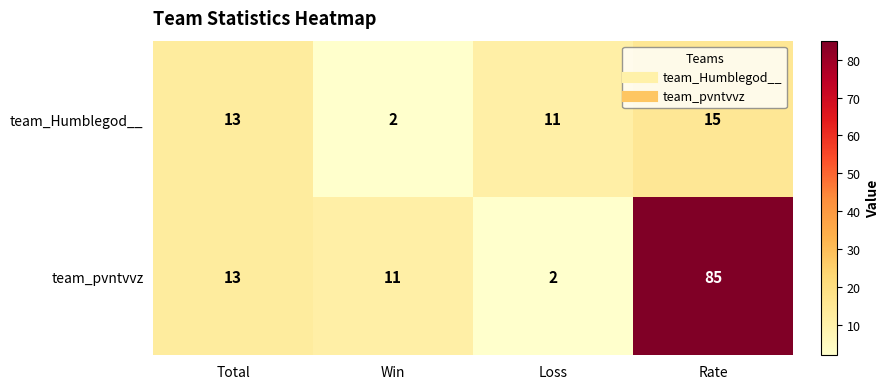

What is the highest value of the team_pvntvvz series?

85